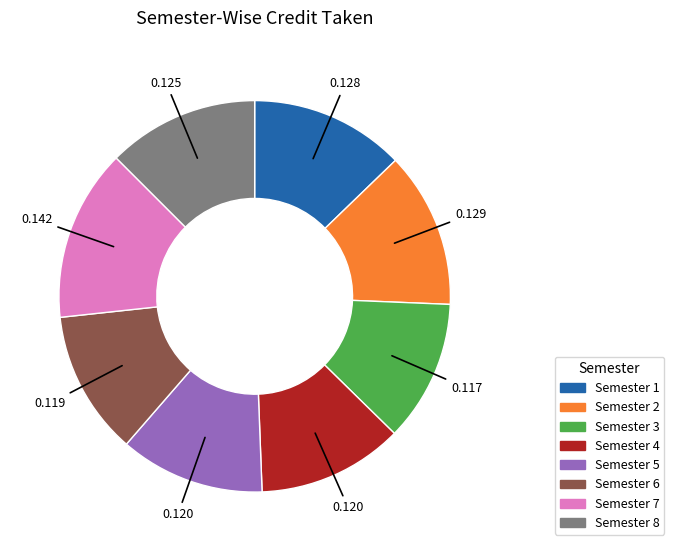

Is there a majority slice in this chart?

No